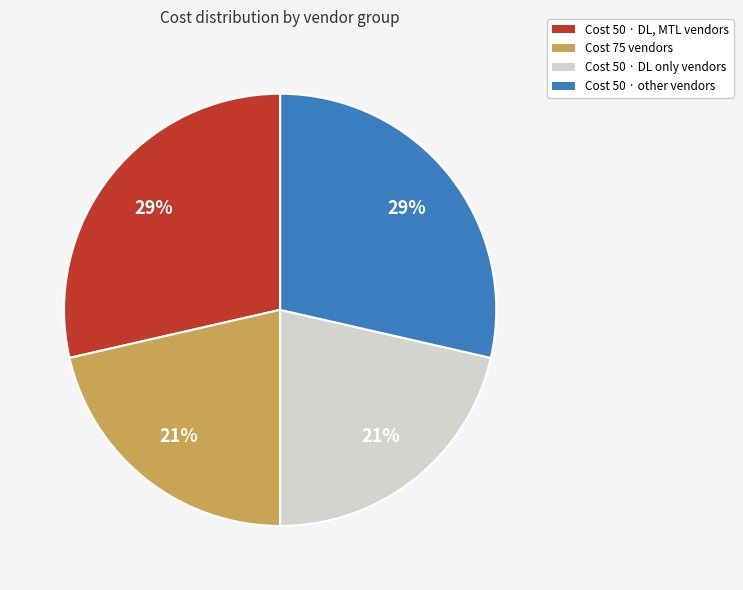

Count the number of slices in the pie.

4